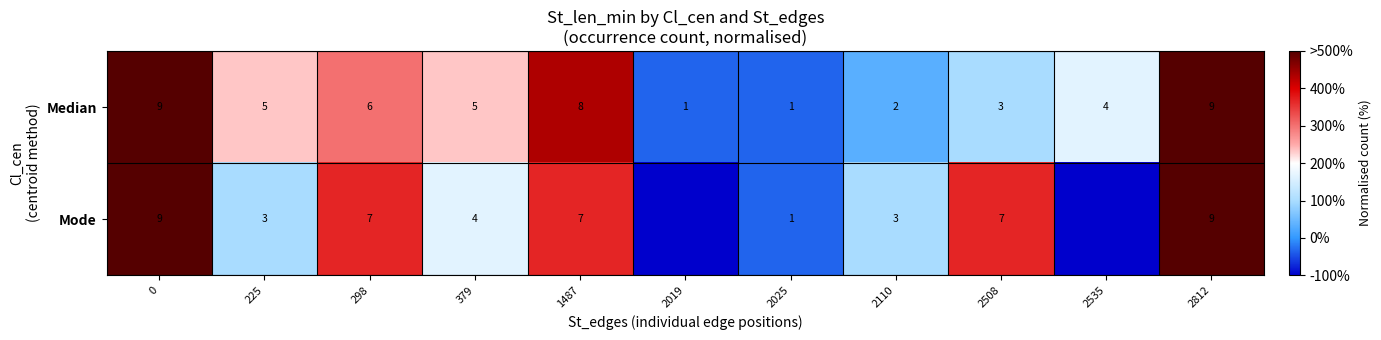

The row_0 series shows 340.6 at 225. True or false?

False